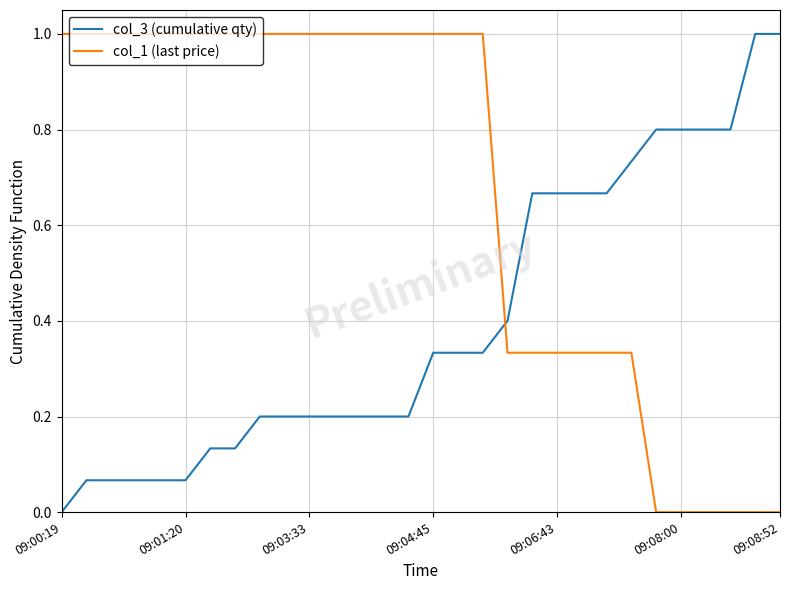

Which series has the largest total across all categories?

col_1 (last price)